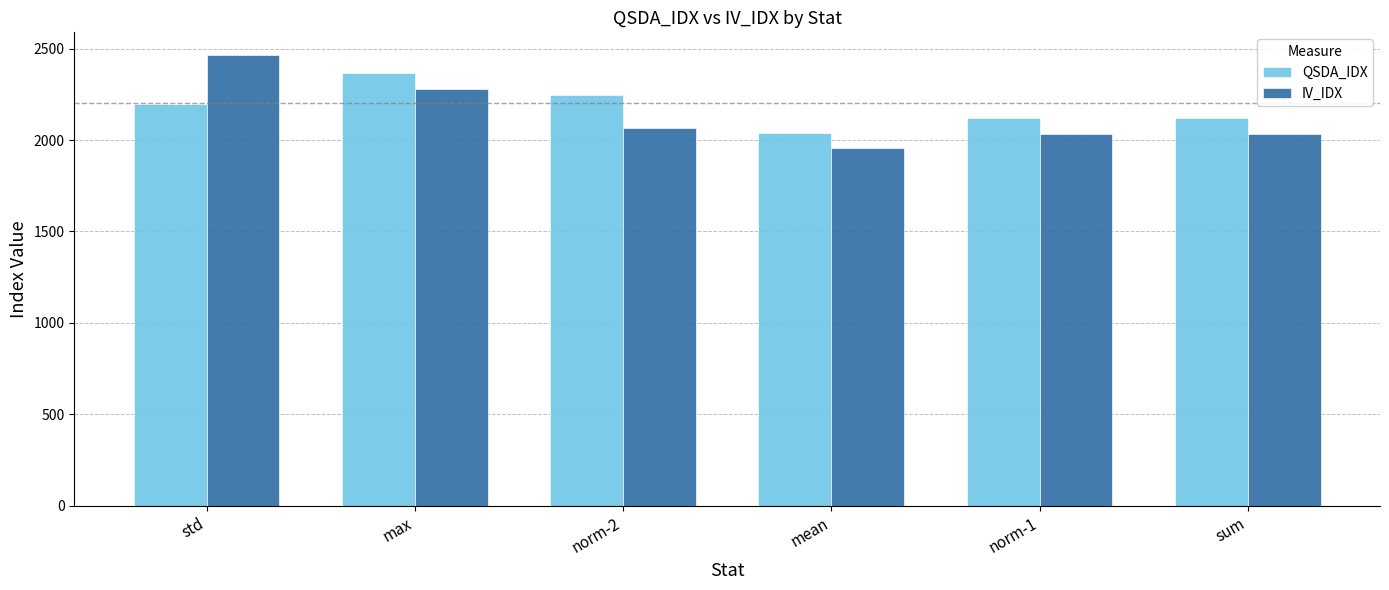

What is the difference between the maximum and minimum values in the QSDA_IDX series?

326.7